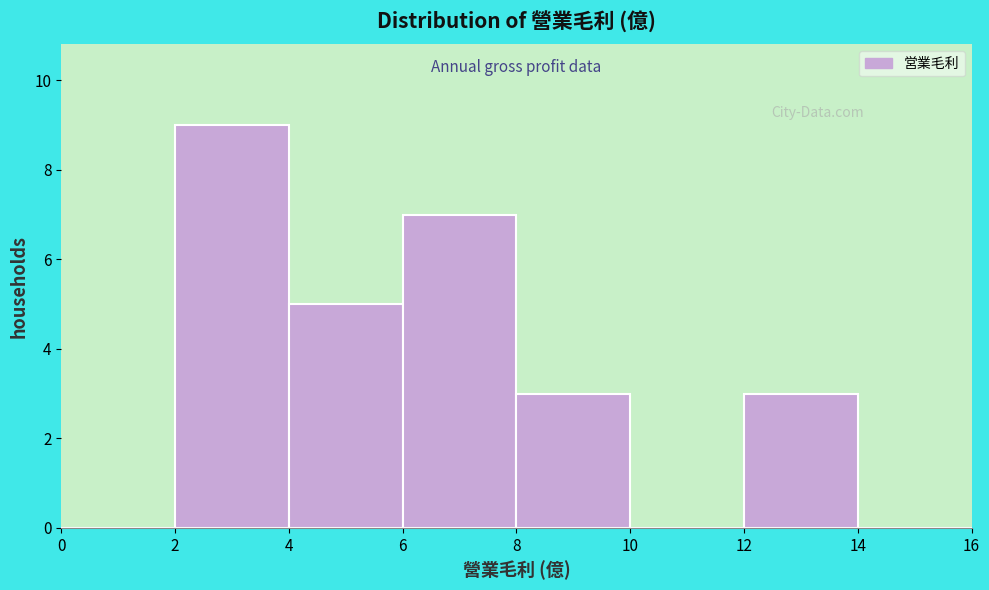

Reading left to right, list every bar in this chart as the range it spans on the x-axis followed by its height. The values are not printed on the chart, so give them approximately, as read against the axis.

0 to 2: 0
2 to 4: 9
4 to 6: 5
6 to 8: 7
8 to 10: 3
10 to 12: 0
12 to 14: 3
14 to 16: 0